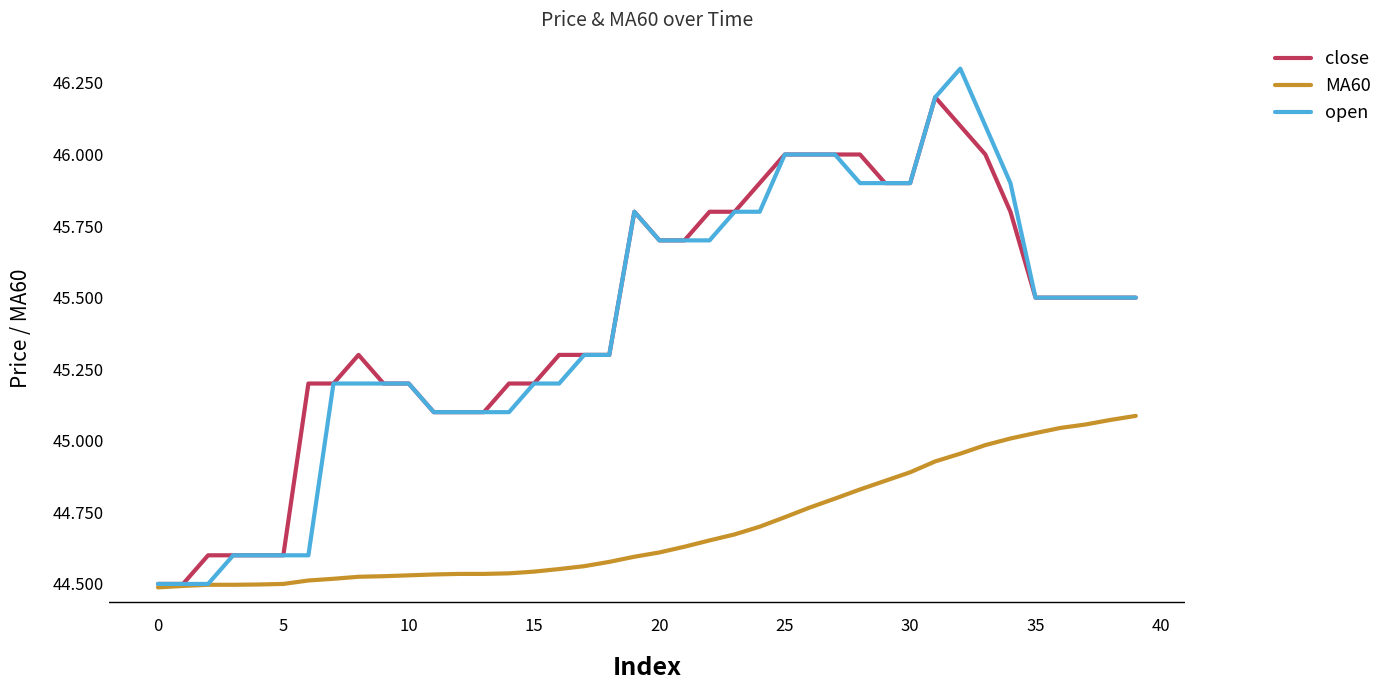

What is the maximum value for open?

46.3